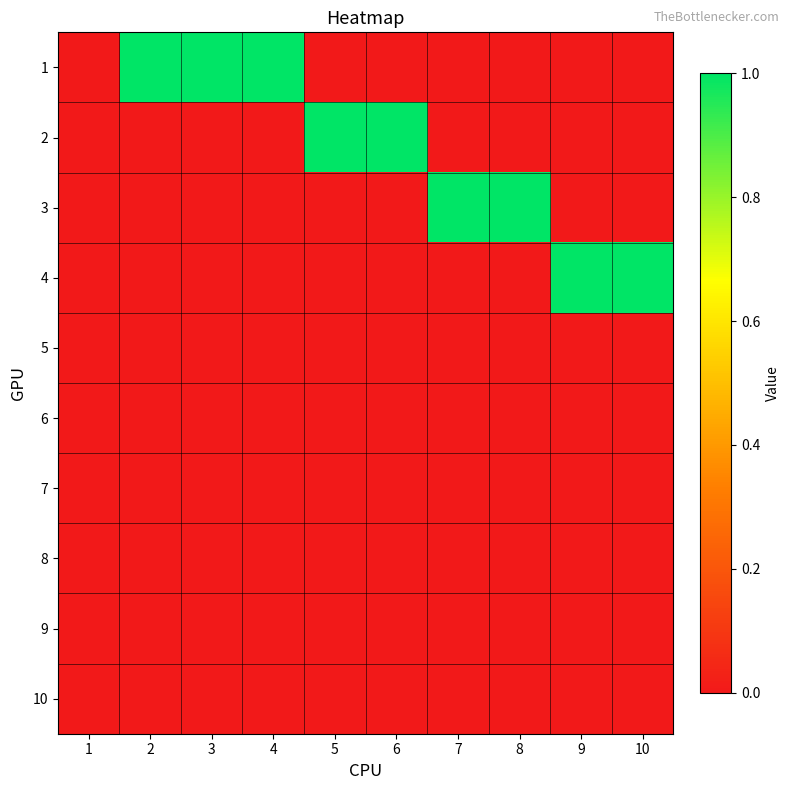

At 2, list the series in order from smallest to largest.

2, 3, 4, 5, 6, 7, 8, 9, 10, 1